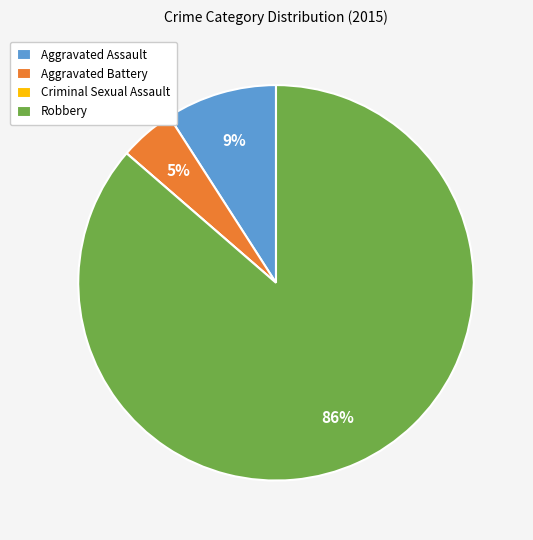

True or false: Robbery accounts for 86% of the total.

True